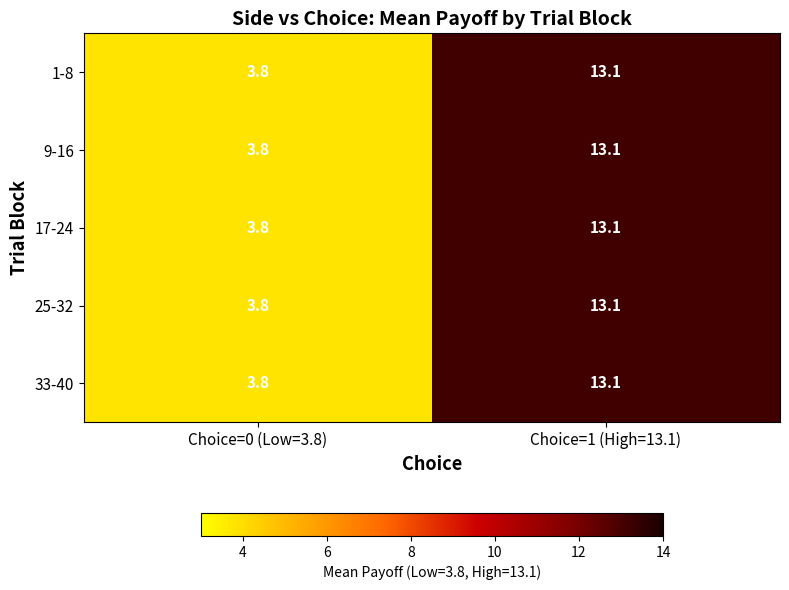

At which label does 9-16 first exceed 13?

Choice=1 (High=13.1)